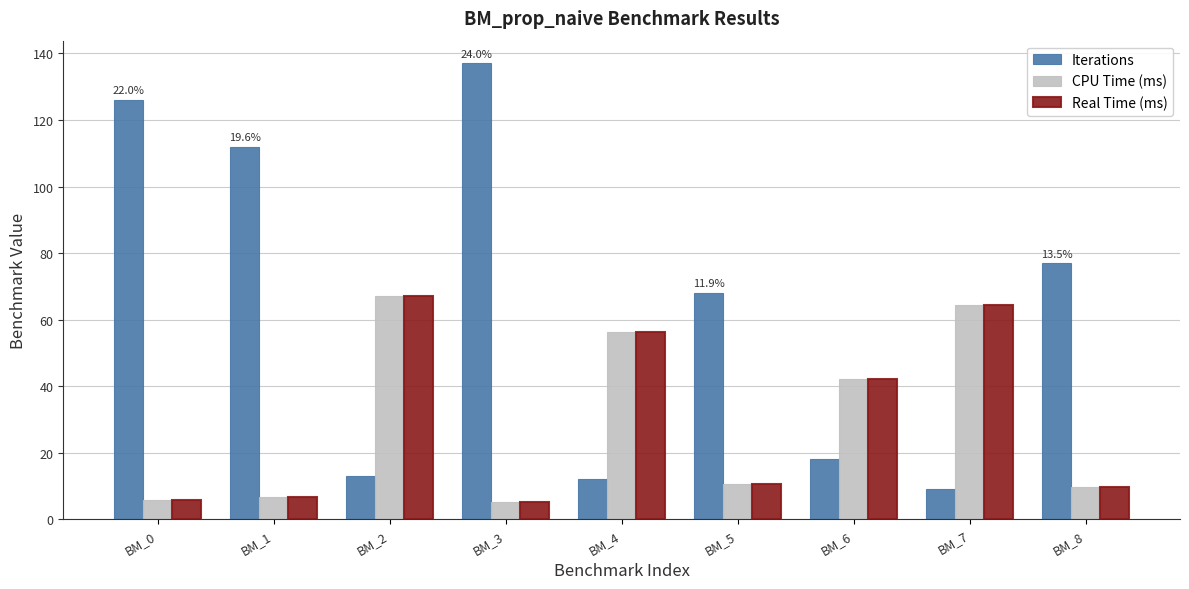

Which series has the largest total across all categories?

Iterations